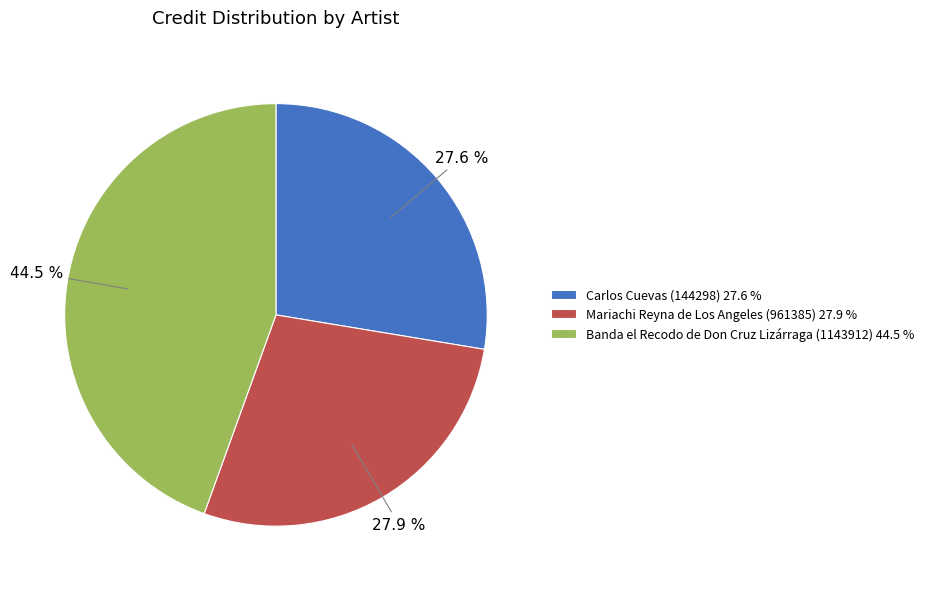

What percentage is NOT represented by Mariachi Reyna de Los Angeles (961385)?

72.1%